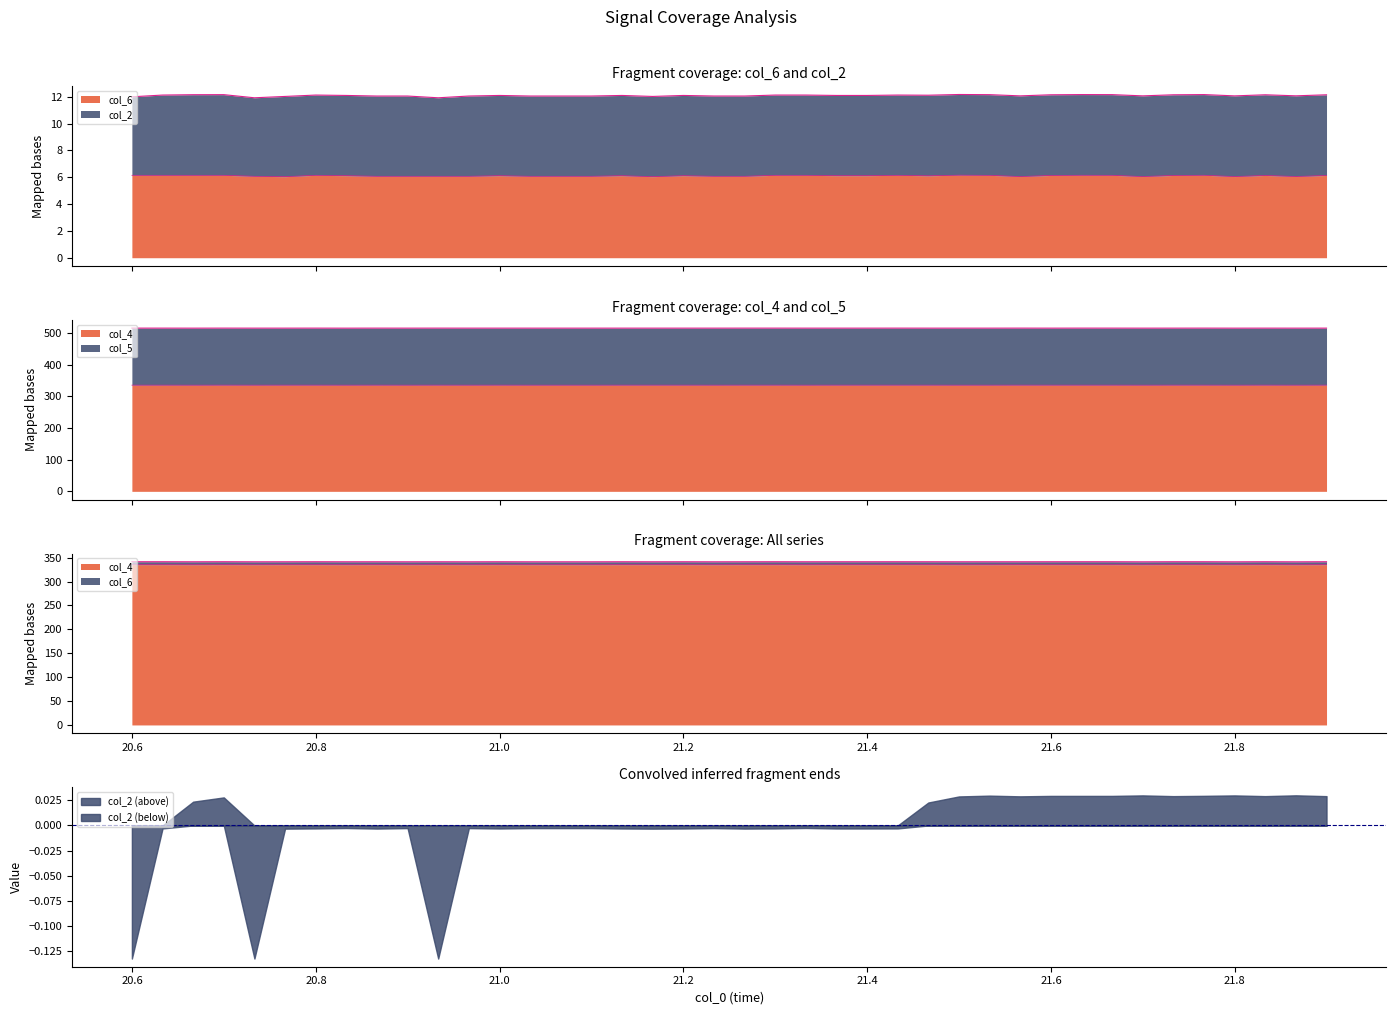

What is the lowest value of the col_6 series?

6.0